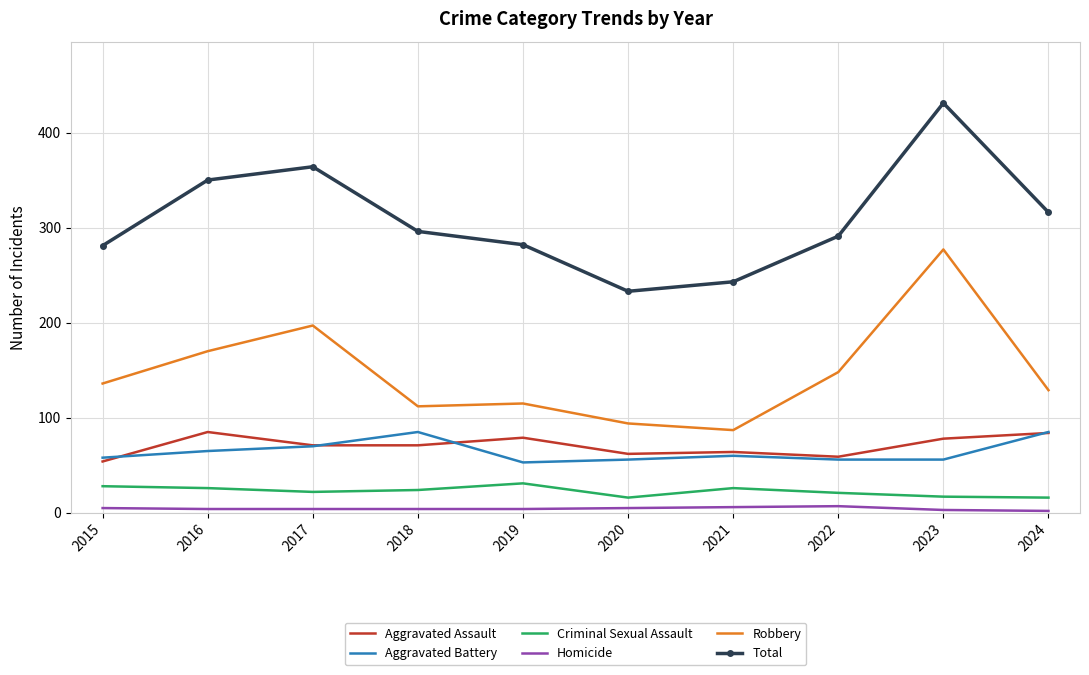

Which series has the largest total across all categories?

Total